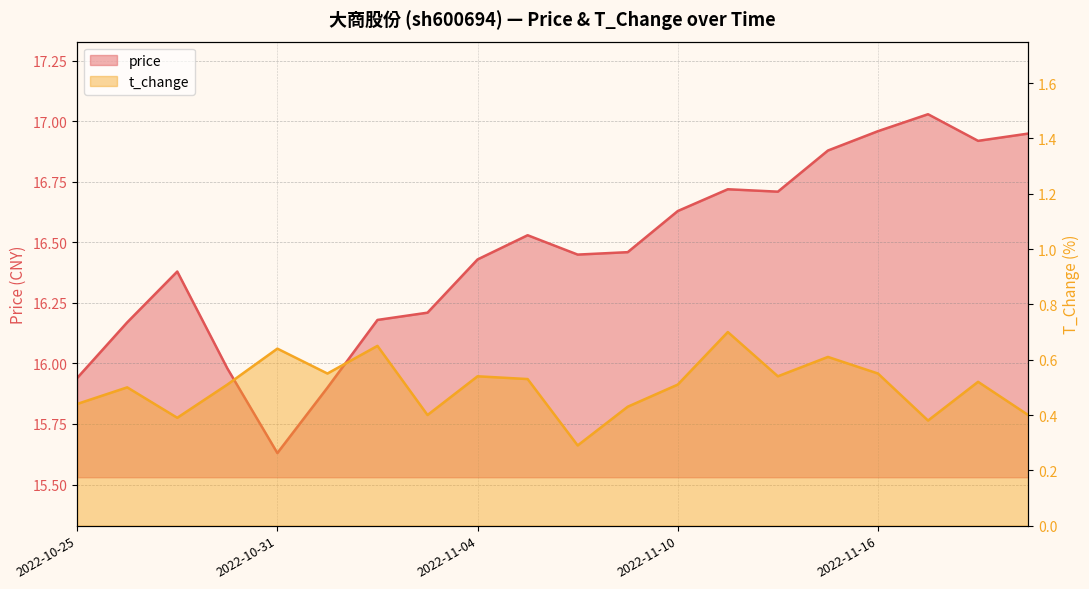

True or false: t_change and price cross at least once.

False